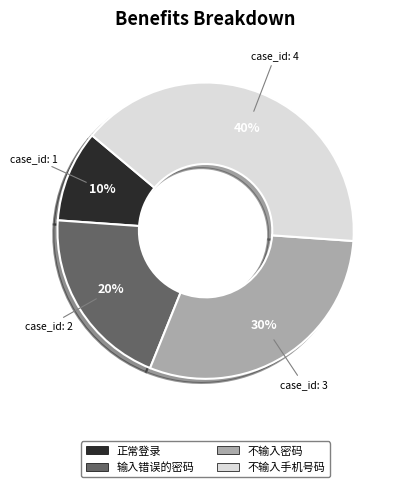

To the nearest percent, what is the difference between the 正常登录 and 不输入手机号码 slice percentages?

30%